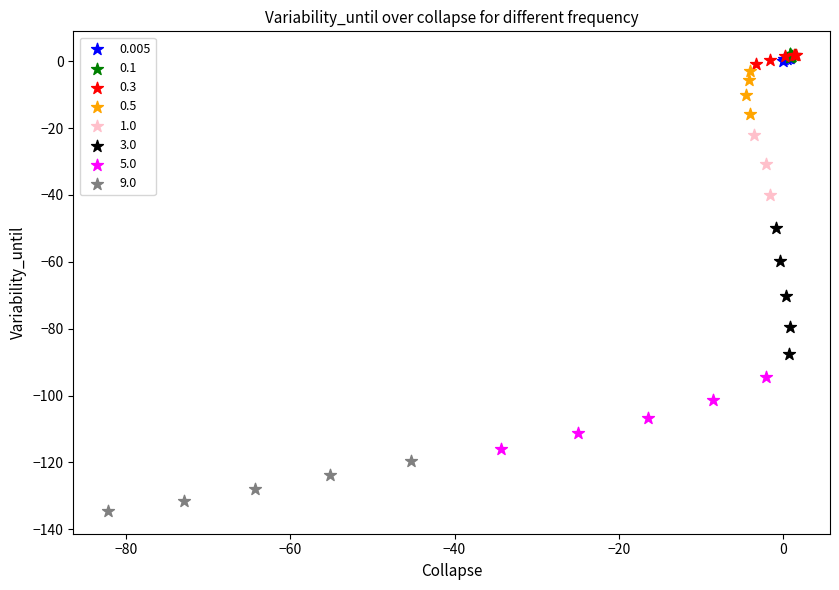

Which series has the widest spread of Y values?

3.0